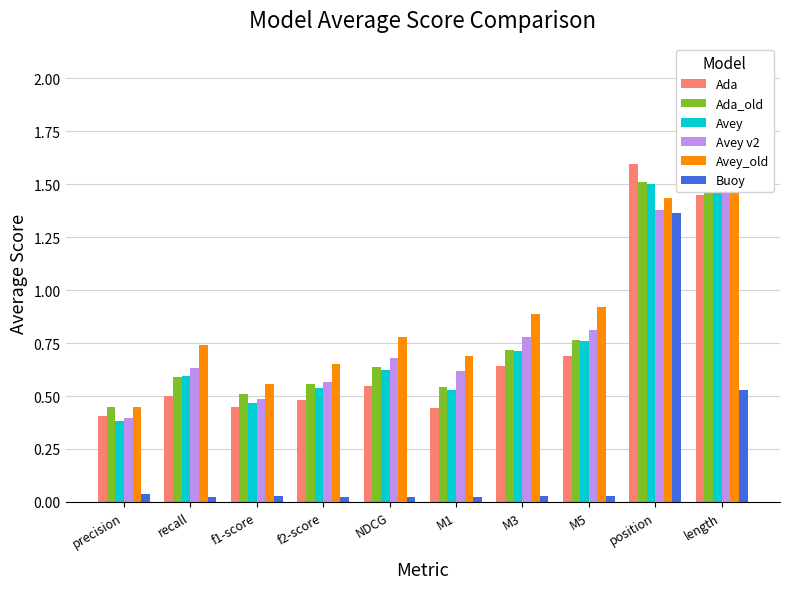

What is the difference between the highest and lowest values at length?

1.5